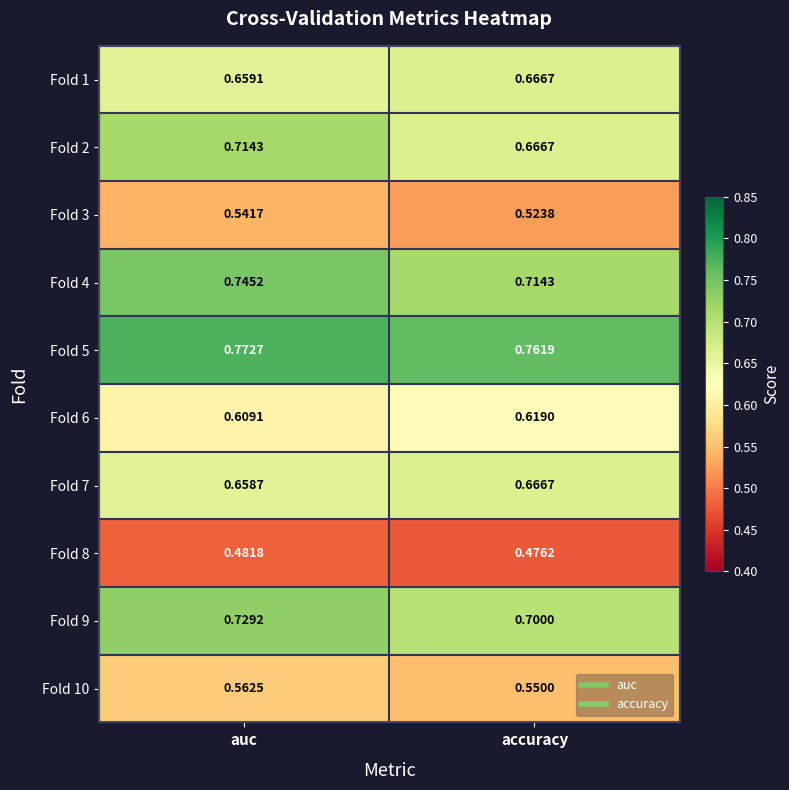

Which category has the highest value across all series?

auc